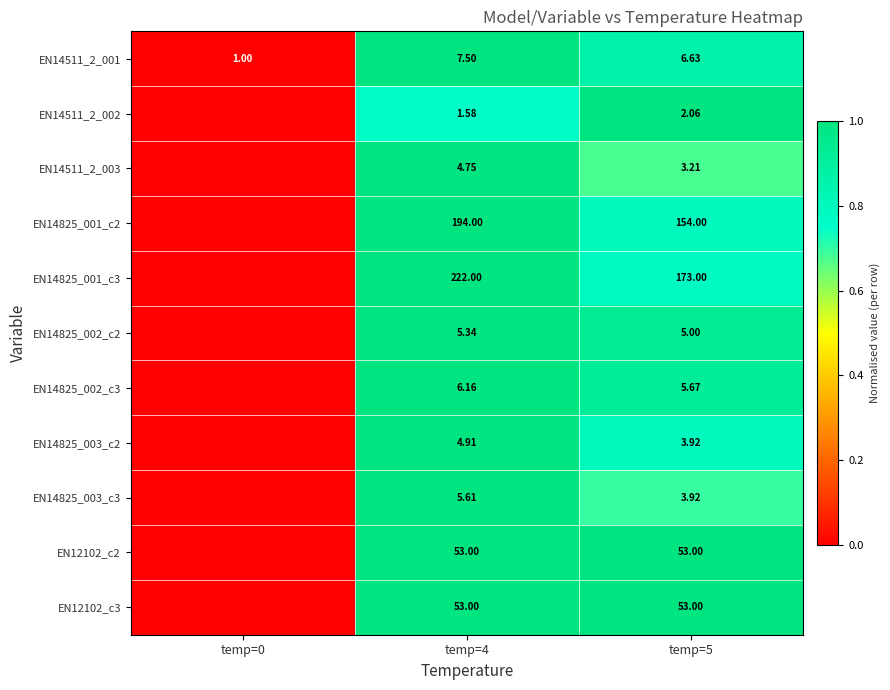

Is the value of EN12102_c3 at temp=5 greater than the value of EN14511_2_002 at temp=5?

Yes